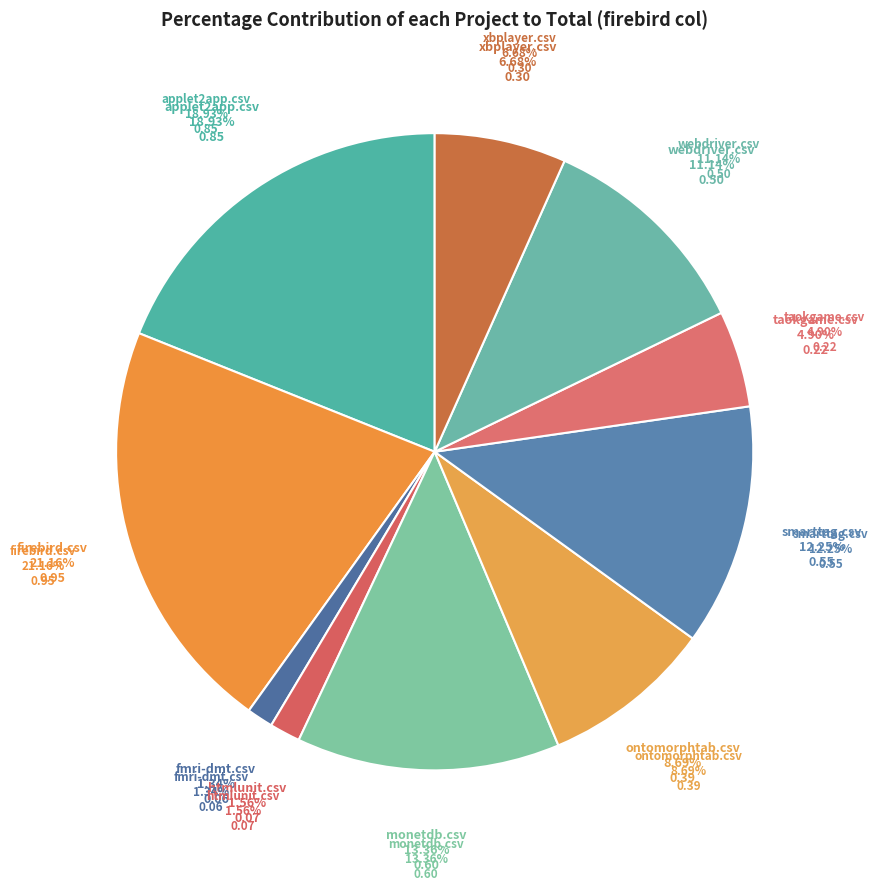

Does any single category account for the majority?

No